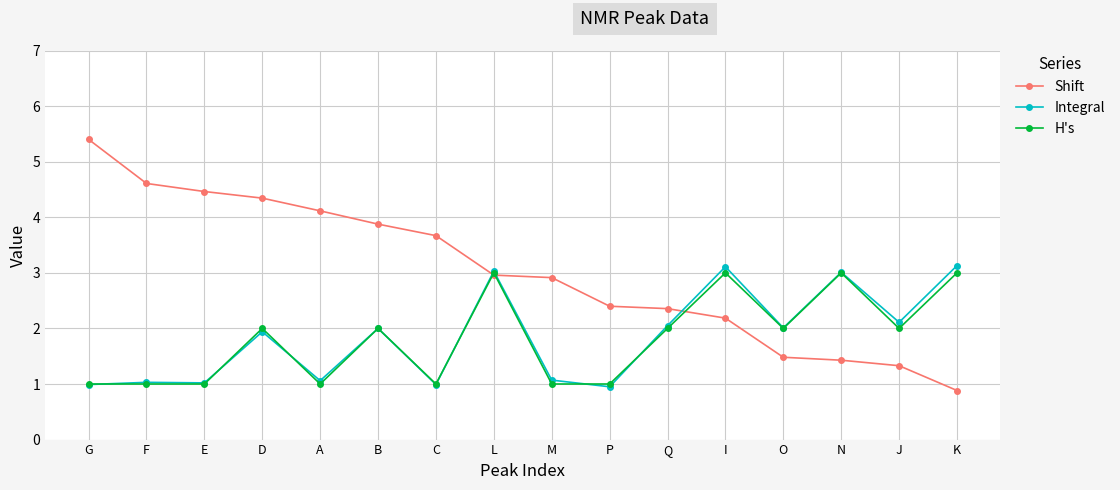

What is the smallest value displayed?

0.9